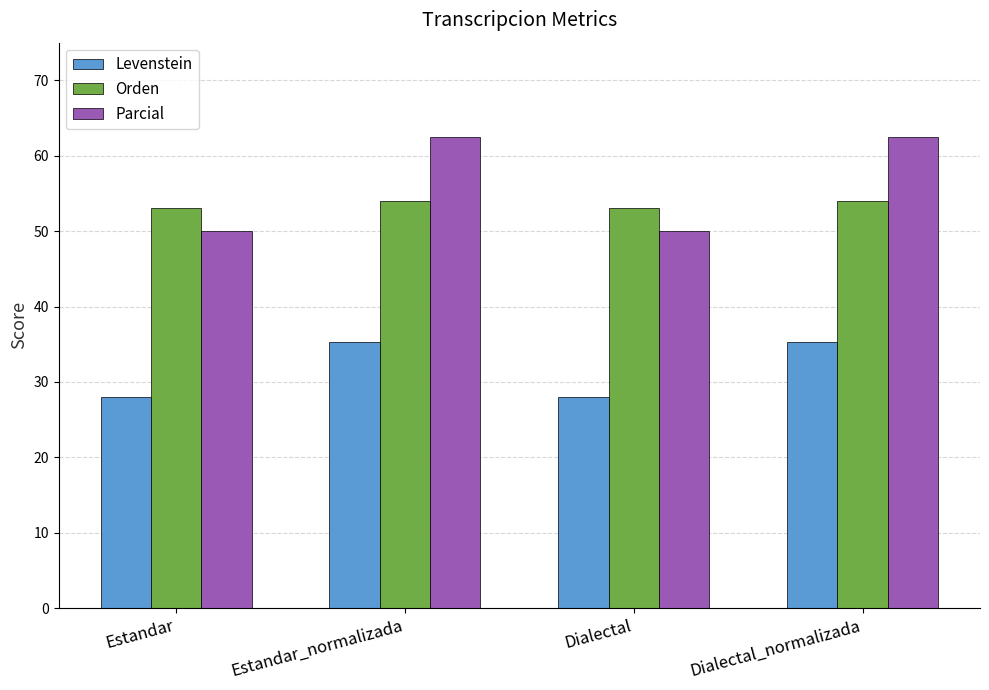

What is the minimum value for Parcial?

50.0